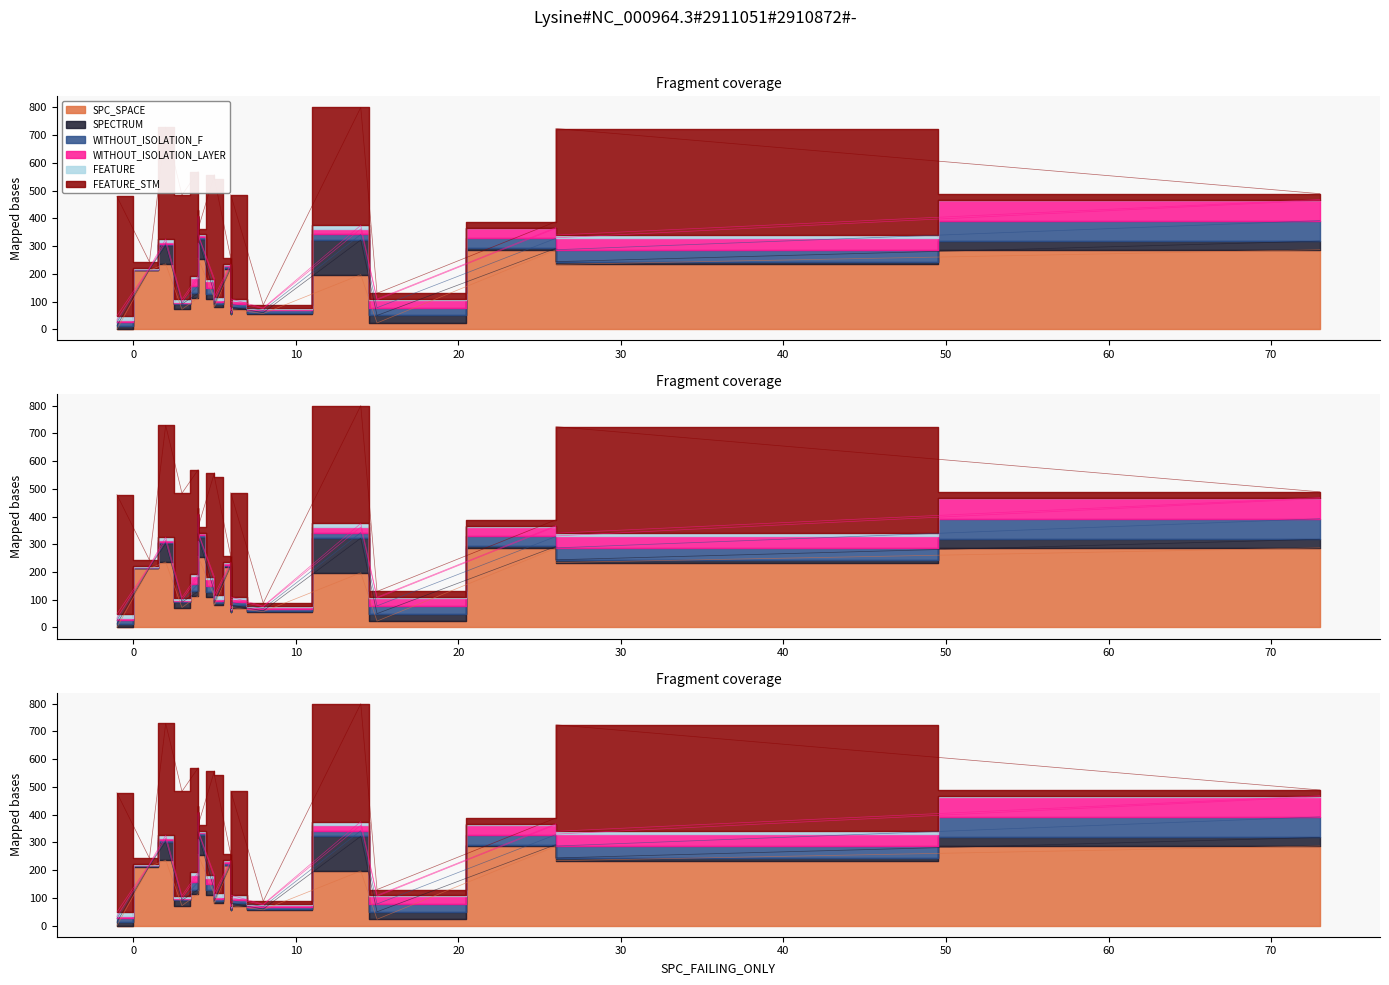

Which has a higher value, 6 or 8?

6